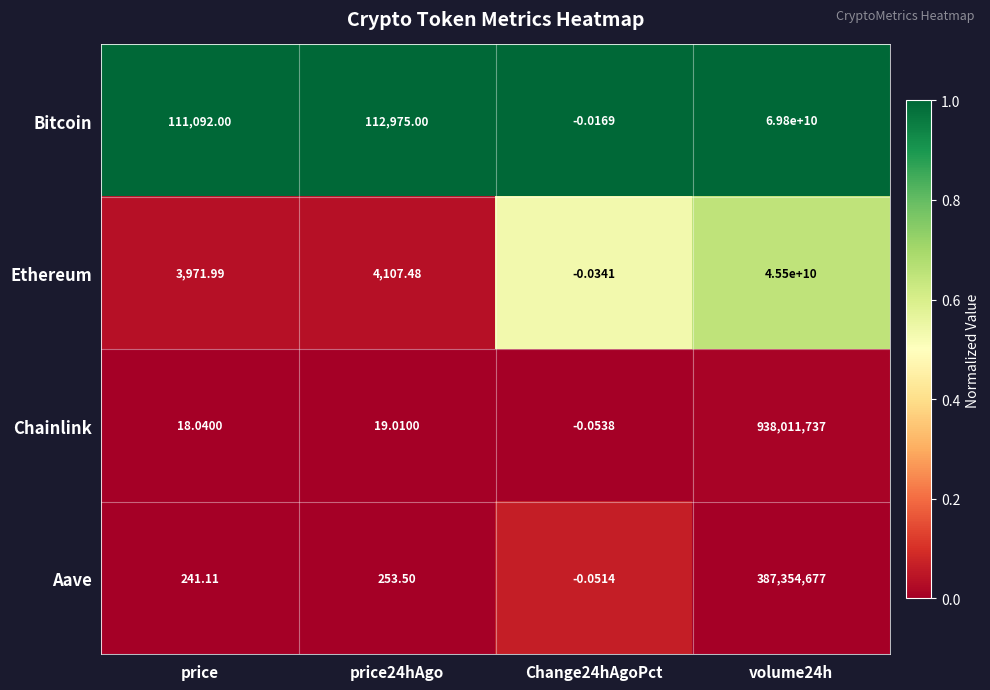

Which series has the largest total across all categories?

Bitcoin